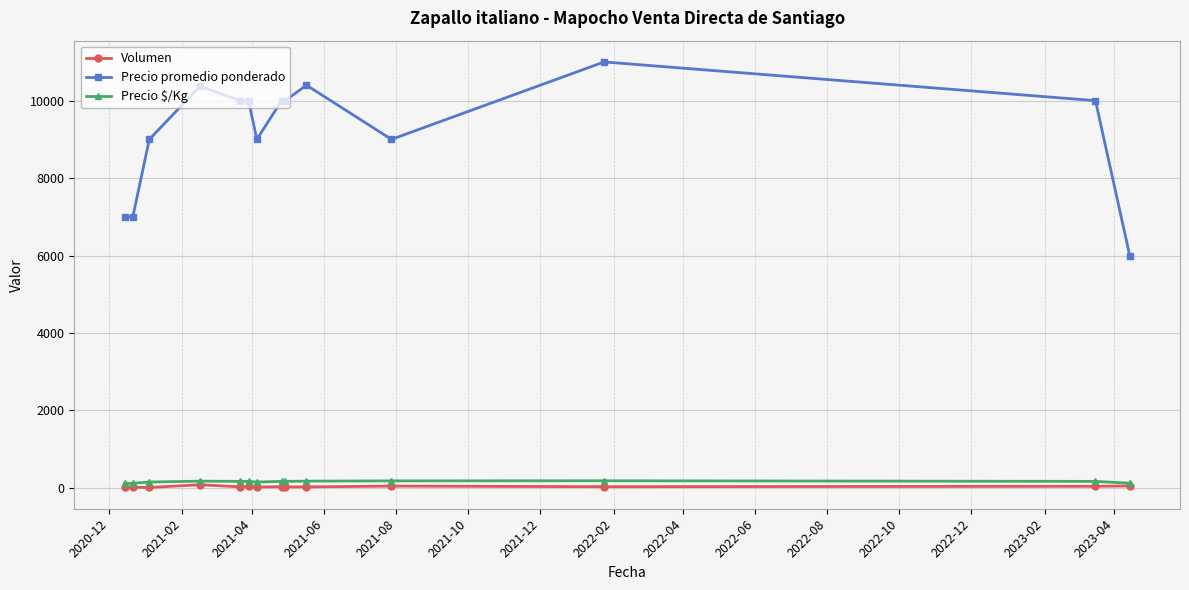

How many data points does each series have?

14